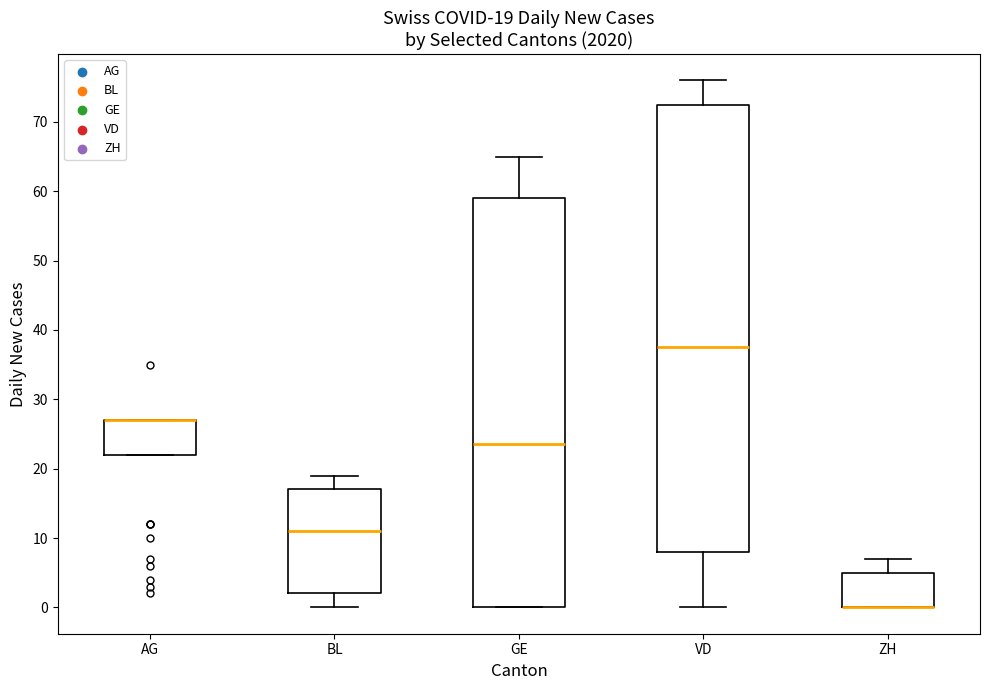

Which box is the tallest, from its lower edge to its upper edge?

VD